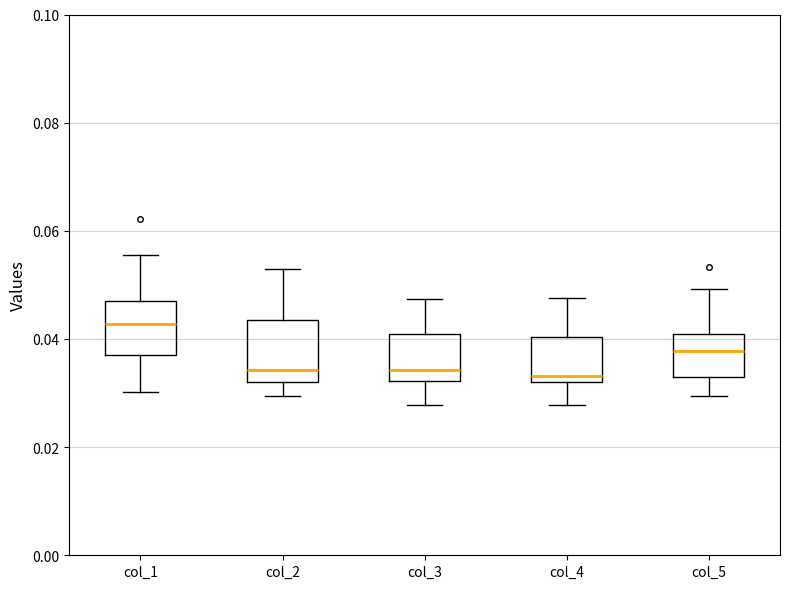

Reading left to right, read every box against the y-axis: the position of its median line, the range the box covers, and the ends of its whiskers. The values are not printed on the chart, so give them approximately, as read against the axis.

col_1: median 0.042, box 0.038 to 0.048, whiskers 0.030 to 0.056
col_2: median 0.034, box 0.032 to 0.044, whiskers 0.030 to 0.052
col_3: median 0.034, box 0.032 to 0.040, whiskers 0.028 to 0.048
col_4: median 0.034, box 0.032 to 0.040, whiskers 0.028 to 0.048
col_5: median 0.038, box 0.034 to 0.040, whiskers 0.030 to 0.050